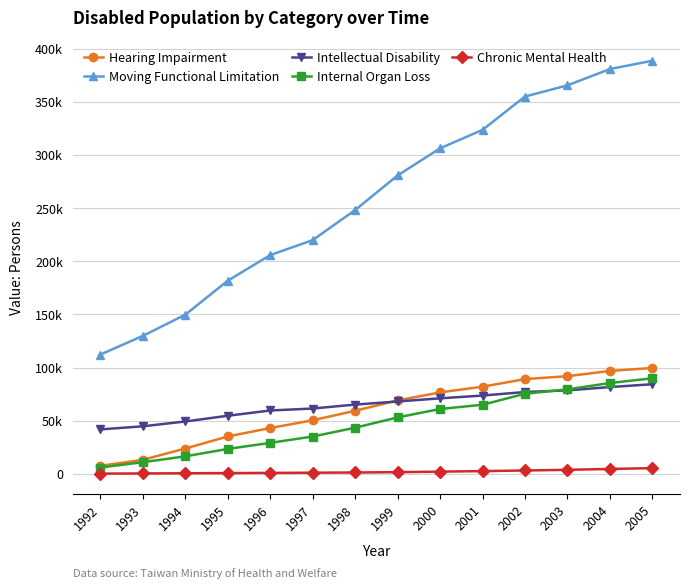

Reading left to right, list all the values displayed in this chart.

Hearing Impairment: 1992=7476	1993=13166	1994=23786	1995=35124	1996=43055	1997=50349	1998=59298	1999=69034	2000=76592	2001=81952	2002=89129	2003=91820	2004=96792	2005=99535
Moving Functional Limitation: 1992=112165	1993=129727	1994=149659	1995=181652	1996=205713	1997=219817	1998=248122	1999=280632	2000=306169	2001=323542	2002=354903	2003=365394	2004=380762	2005=388577
Intellectual Disability: 1992=41774	1993=44695	1994=49237	1995=54604	1996=59570	1997=61416	1998=65111	1999=68044	2000=71012	2001=73609	2002=76976	2003=78498	2004=81593	2005=84294
Internal Organ Loss: 1992=5902	1993=10929	1994=16435	1995=23416	1996=29114	1997=35082	1998=43370	1999=53059	2000=60974	2001=64979	2002=75323	2003=79466	2004=85400	2005=89862
Chronic Mental Health: 1992=202	1993=352	1994=514	1995=693	1996=854	1997=1043	1998=1253	1999=1549	2000=2062	2001=2550	2002=3135	2003=3766	2004=4562	2005=5359